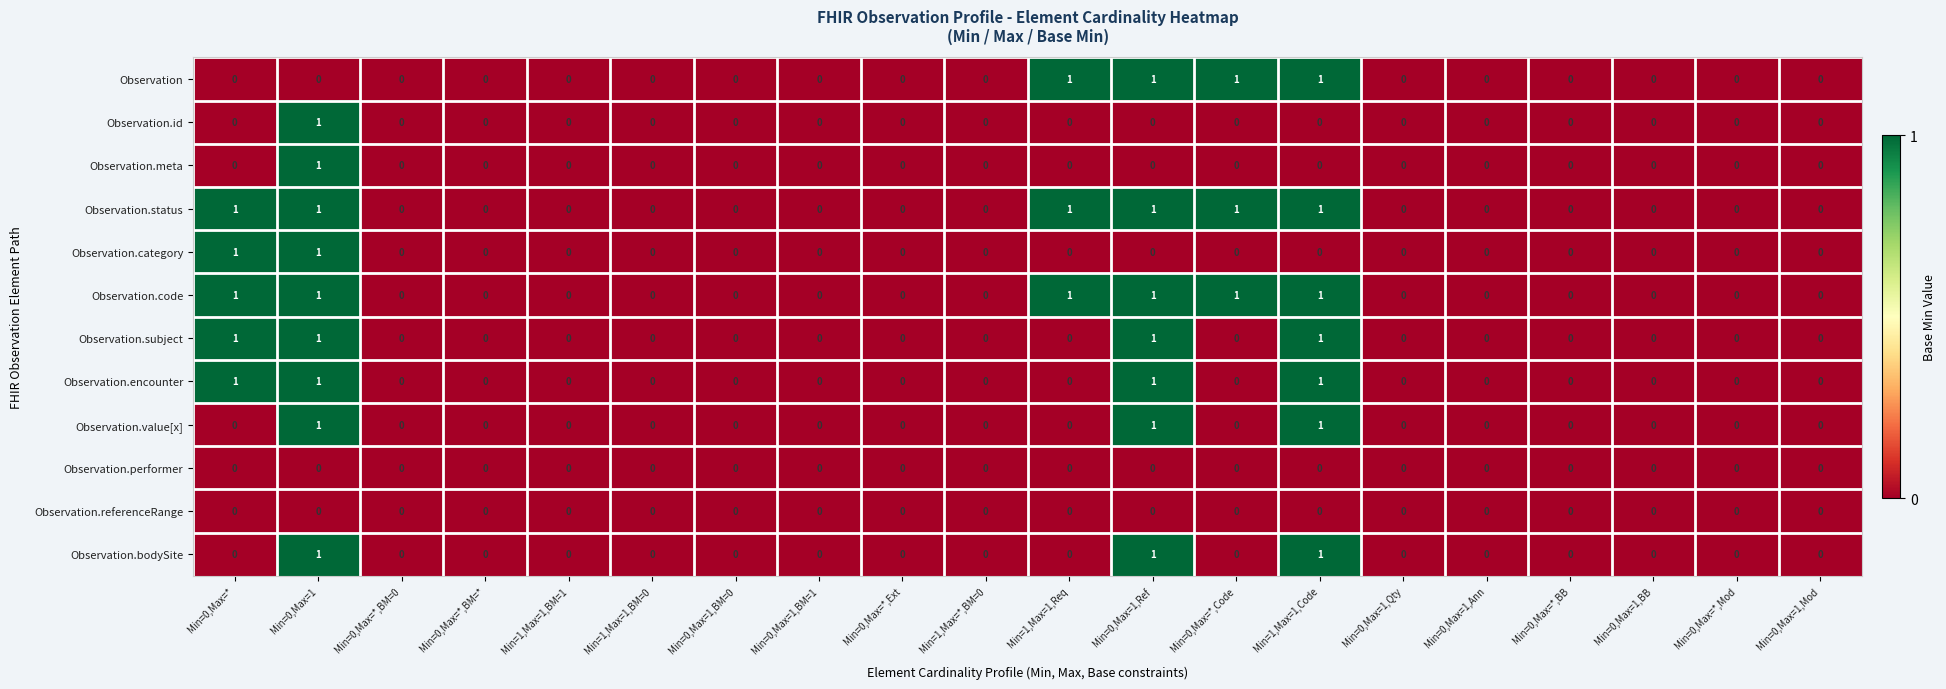

Count the number of data series in this chart.

12